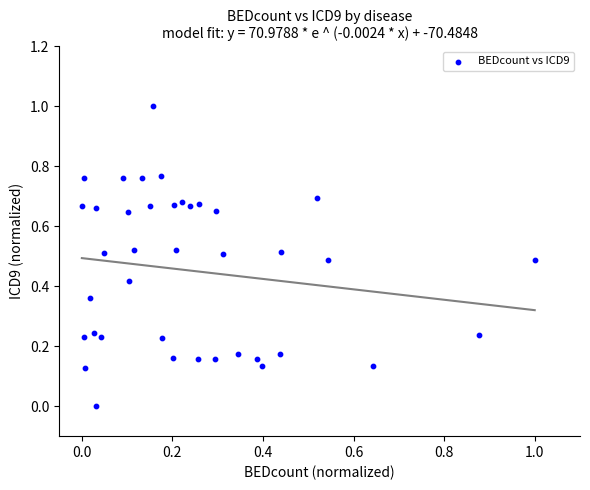

What is the range of X values (max minus min)?

1.0